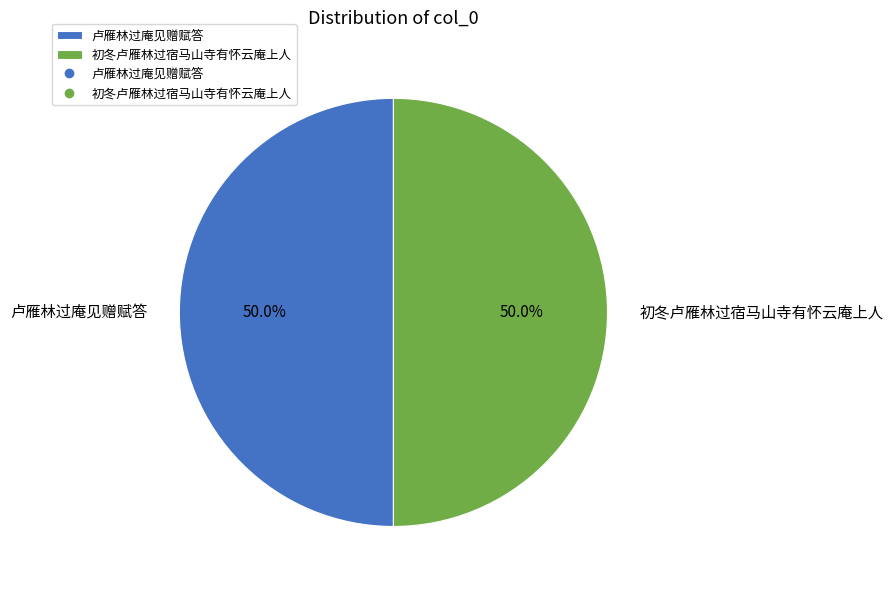

What portion of the pie excludes 卢雁林过庵见赠赋答?

50.0%